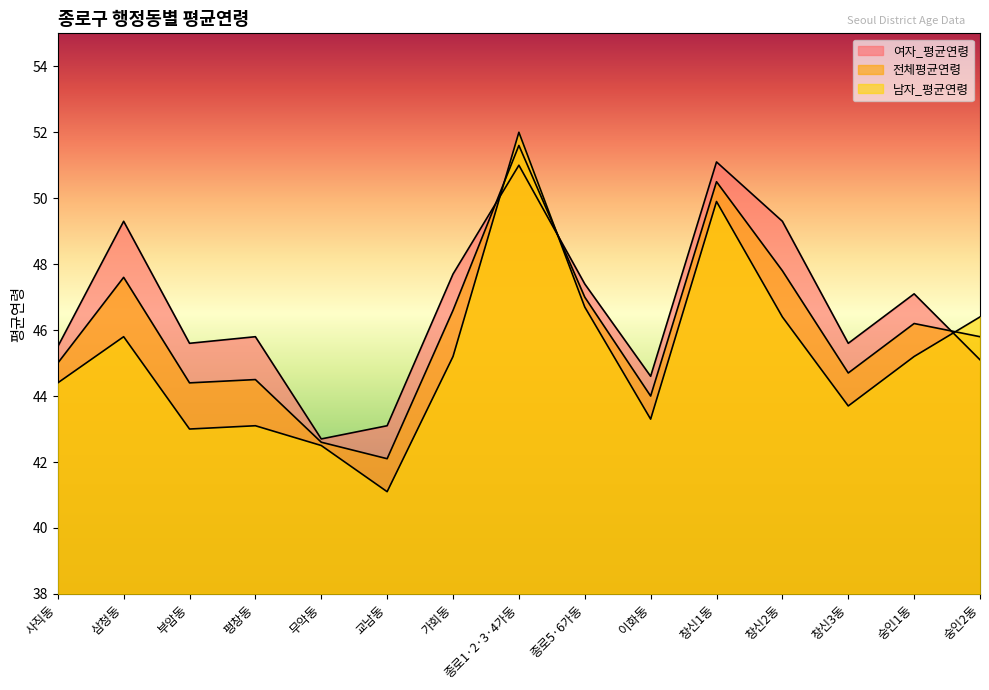

Which series has the largest range (max minus min)?

남자_평균연령